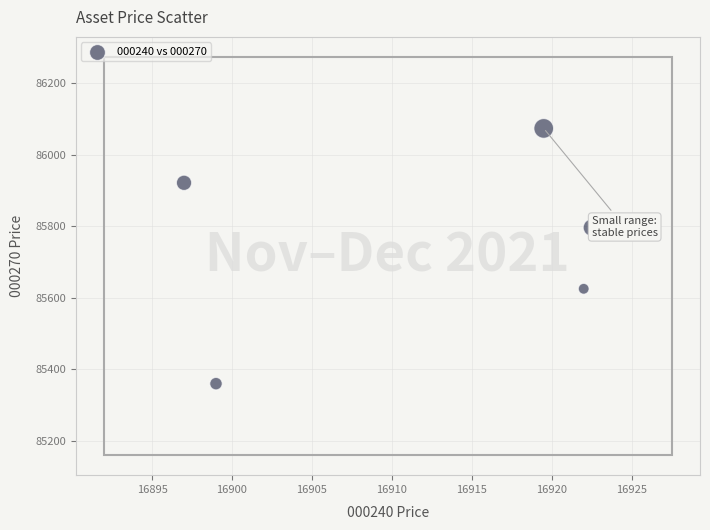

What is the average Y value?

85755